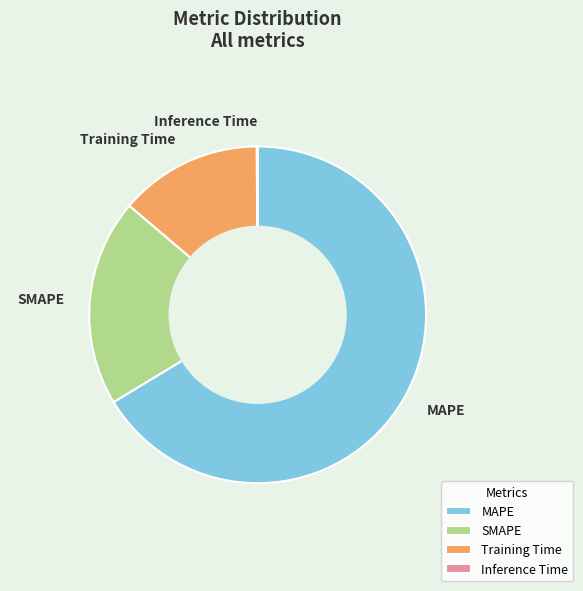

Which category has the biggest portion of the pie?

MAPE